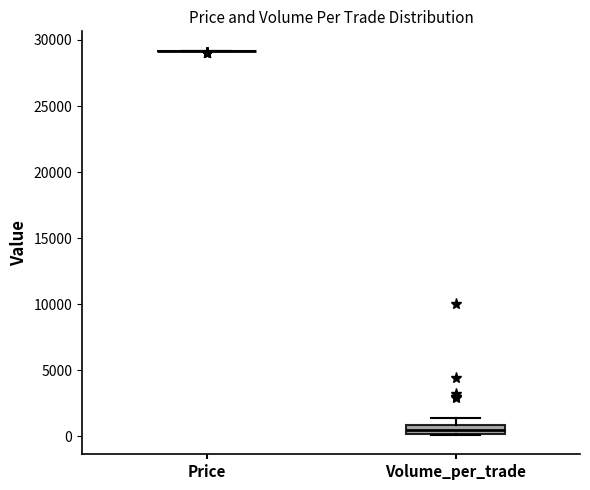

Comparing the boxes themselves (not the whiskers), which one is the tallest?

Volume_per_trade